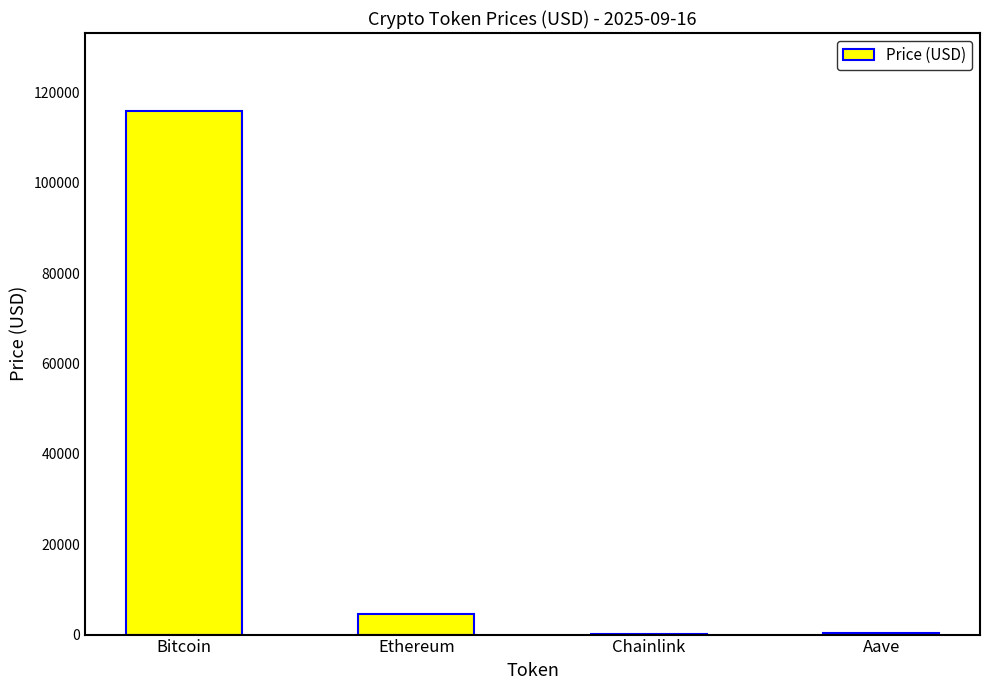

Which category has the highest value across all series?

Bitcoin